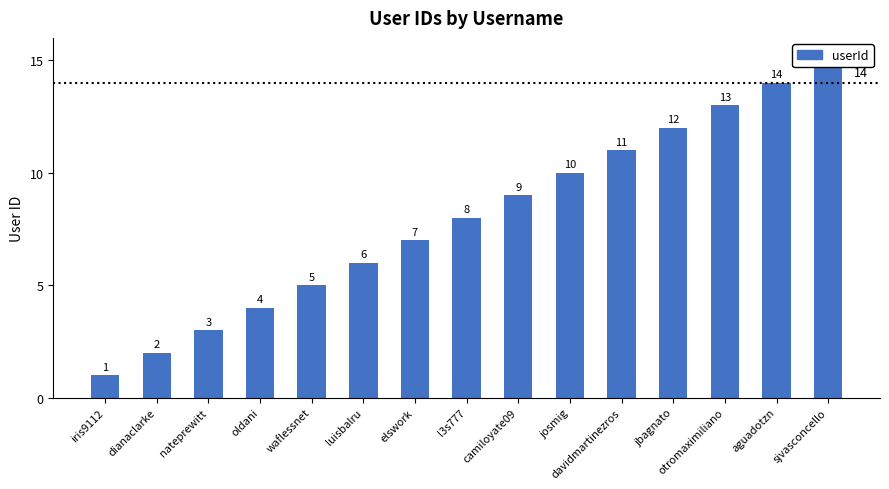

What is the average value?

8